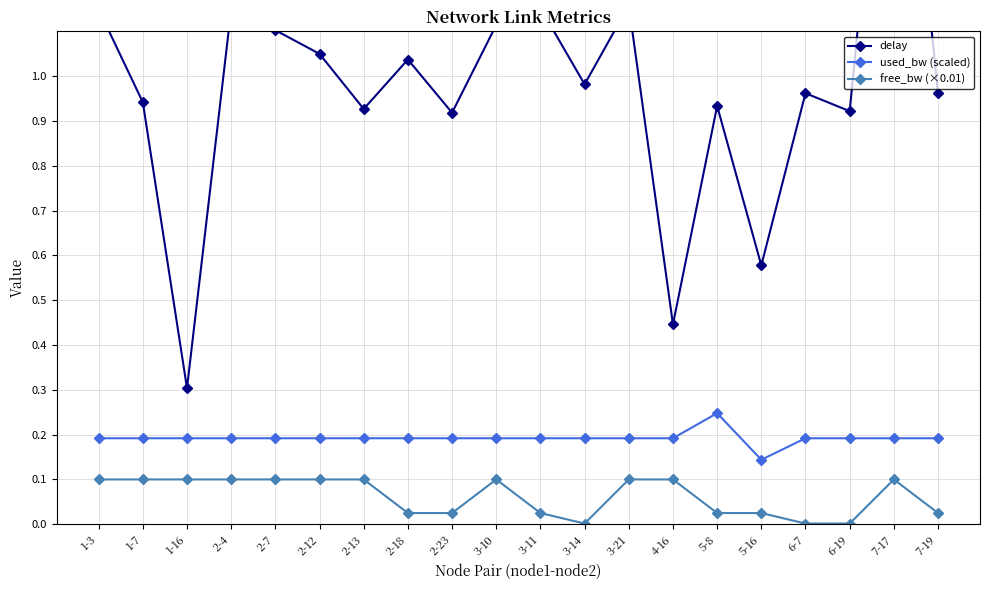

Reading left to right, extract all data points from this chart.

delay: 1.1	0.9	0.3	1.1	1.1	1.0	0.9	1.0	0.9	1.1	1.2	1.0	1.2	0.4	0.9	0.6	1.0	0.9	1.9	1.0
used_bw (scaled): 0.2	0.2	0.2	0.2	0.2	0.2	0.2	0.2	0.2	0.2	0.2	0.2	0.2	0.2	0.2	0.1	0.2	0.2	0.2	0.2
free_bw (×0.01): 0.1	0.1	0.1	0.1	0.1	0.1	0.1	0.0	0.0	0.1	0.0	0.0	0.1	0.1	0.0	0.0	0.0	0.0	0.1	0.0